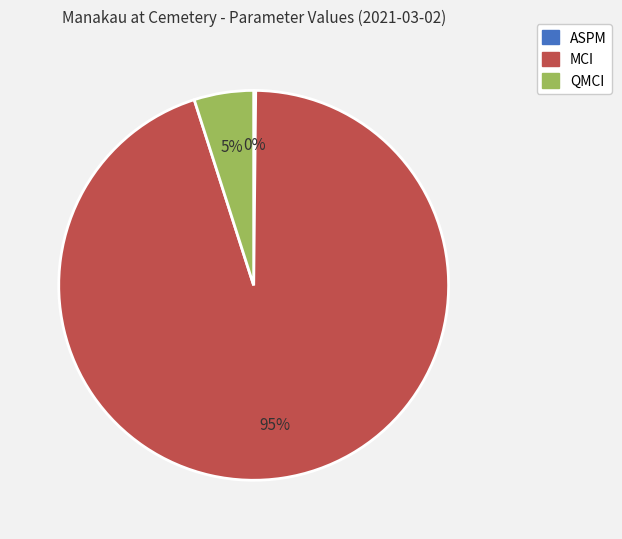

Is there any slice that represents more than half of the pie?

Yes